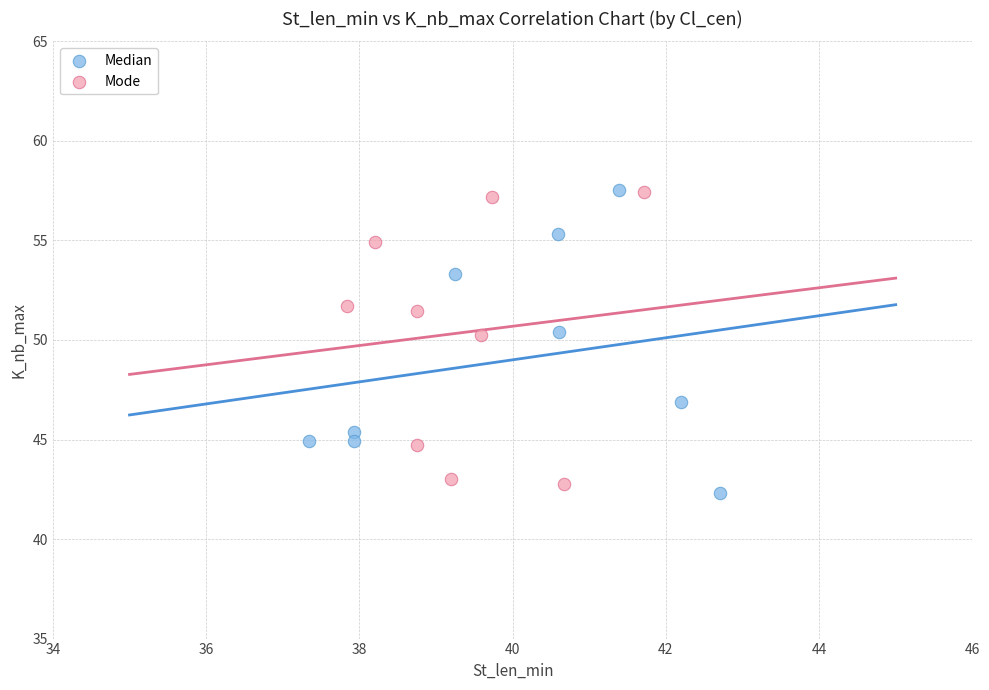

What are all the series names shown in the legend?

Median, Mode